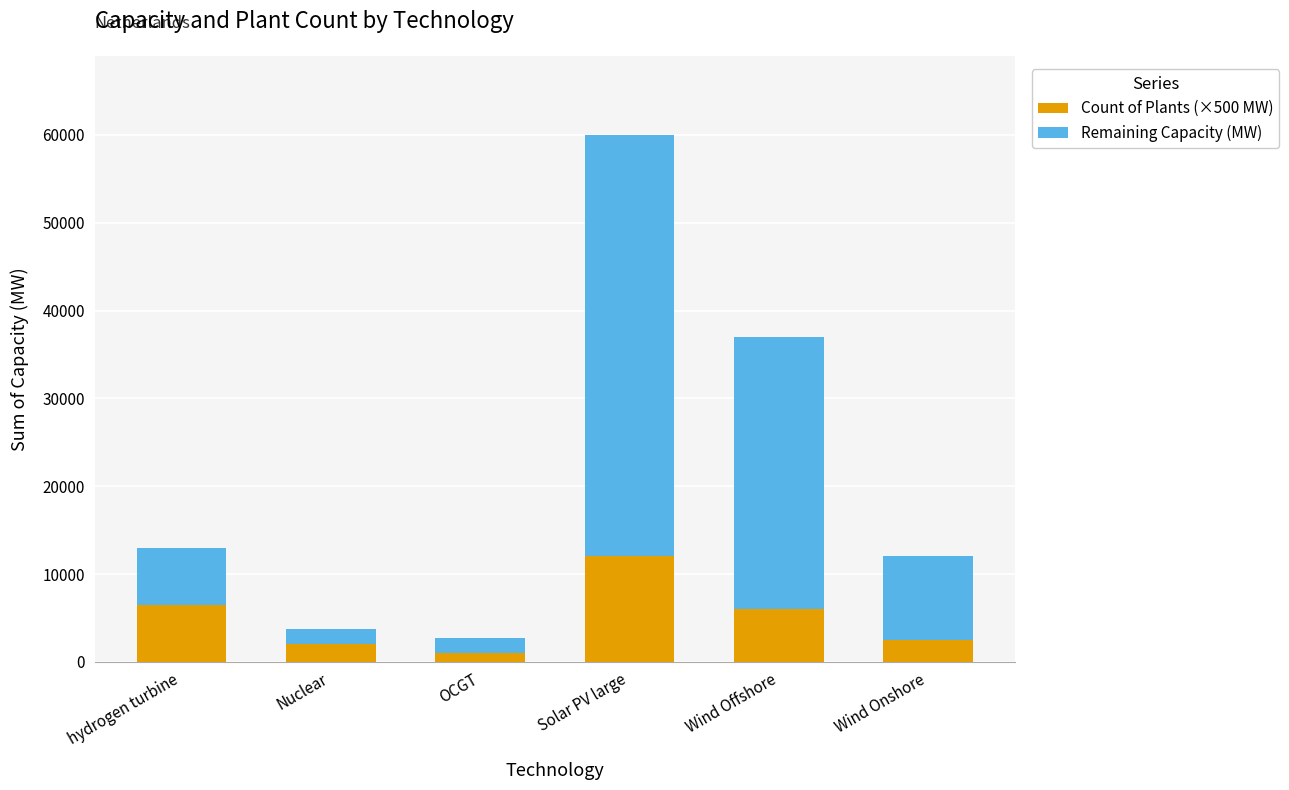

What is the total value across all series at Wind Offshore?

37000